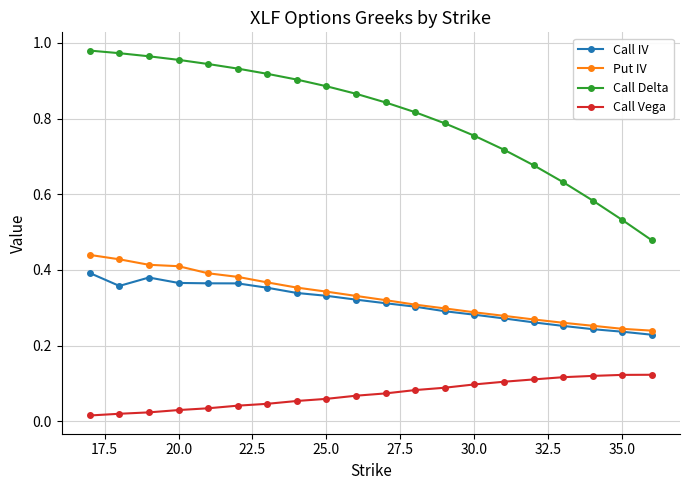

Rank the series by their maximum value, from highest to lowest.

Call Delta, Put IV, Call IV, Call Vega